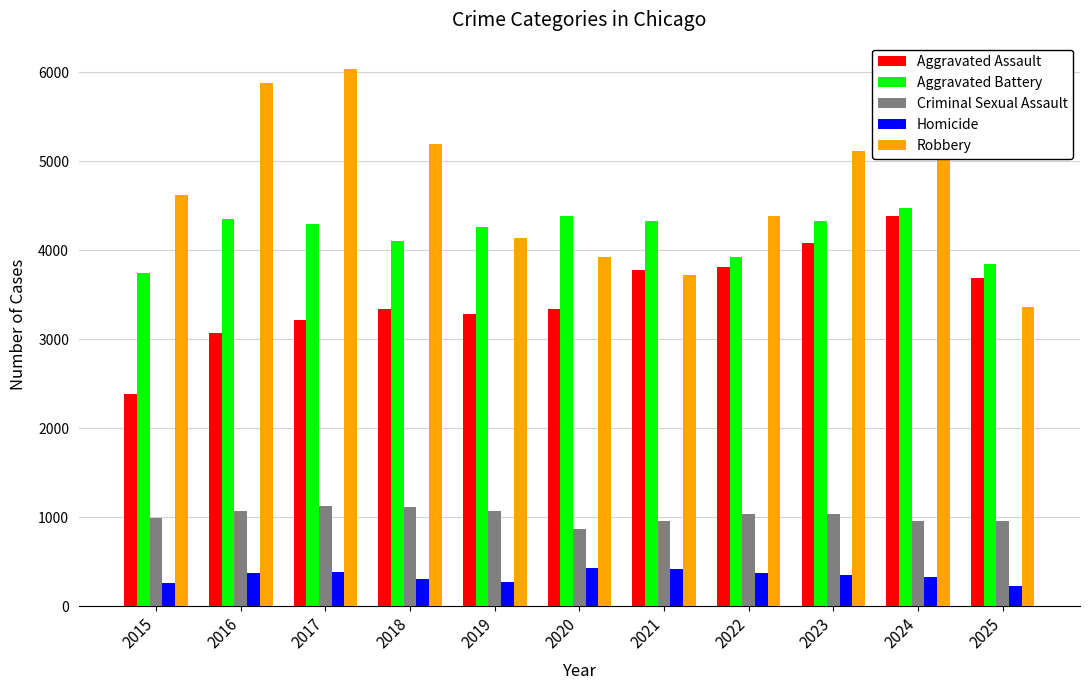

Between 2018 and 2020, which series saw the biggest shift?

Robbery